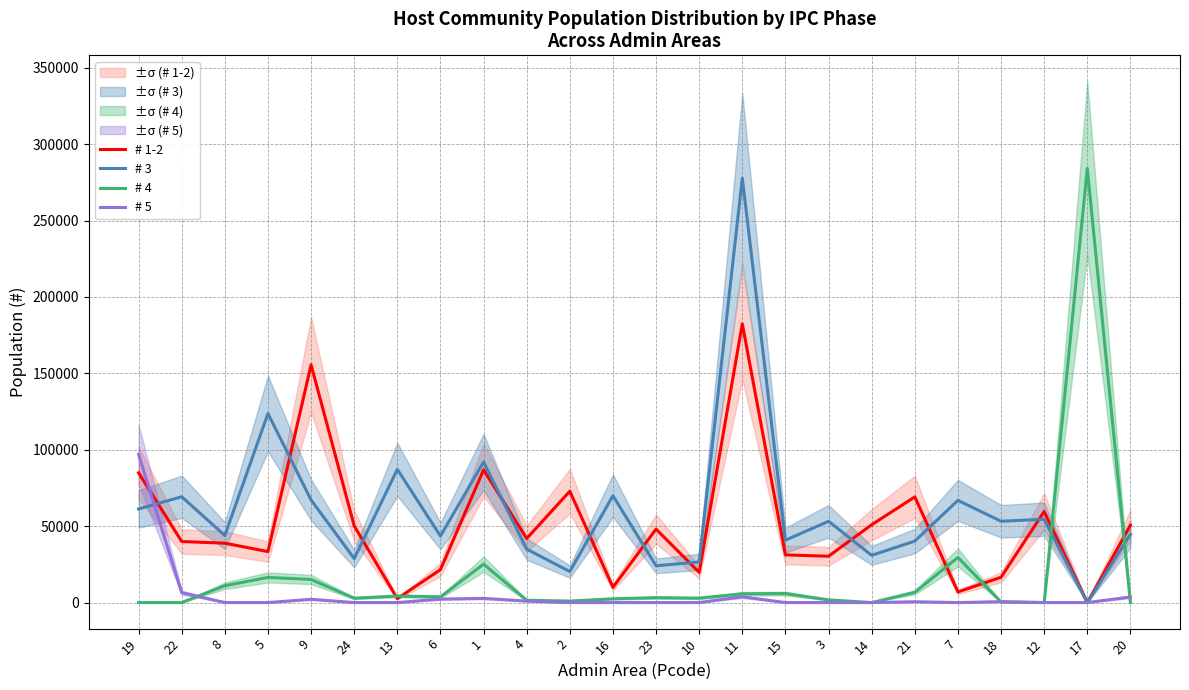

Rank the categories by # 1-2 value from lowest to highest.

17, 13, 7, 16, 18, 10, 6, 3, 15, 5, 8, 22, 4, 23, 24, 20, 14, 12, 21, 2, 19, 1, 9, 11